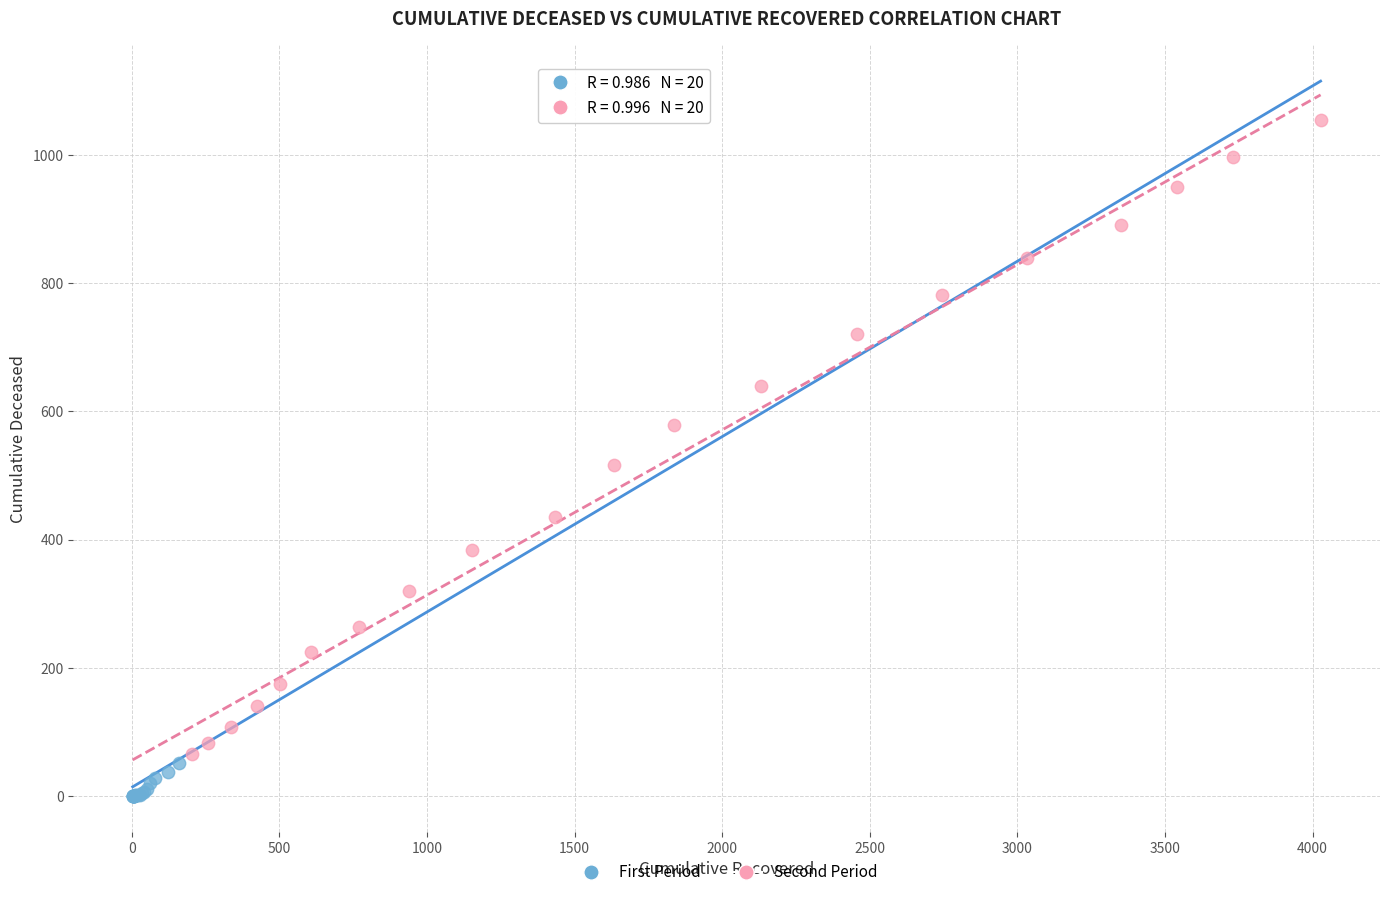

What are all the series names shown in the legend?

First Period, Second Period